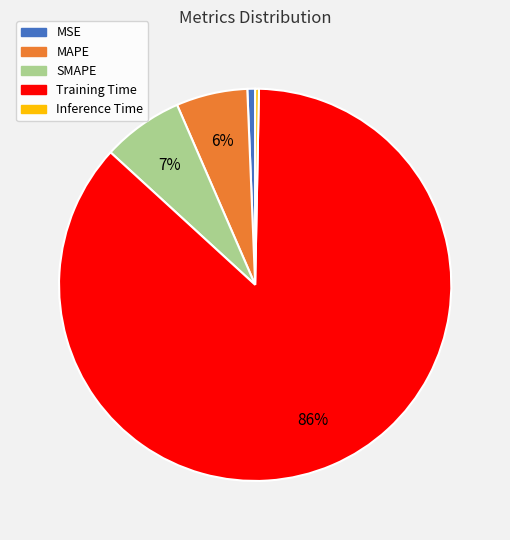

Which slice represents more than half of the pie?

Training Time